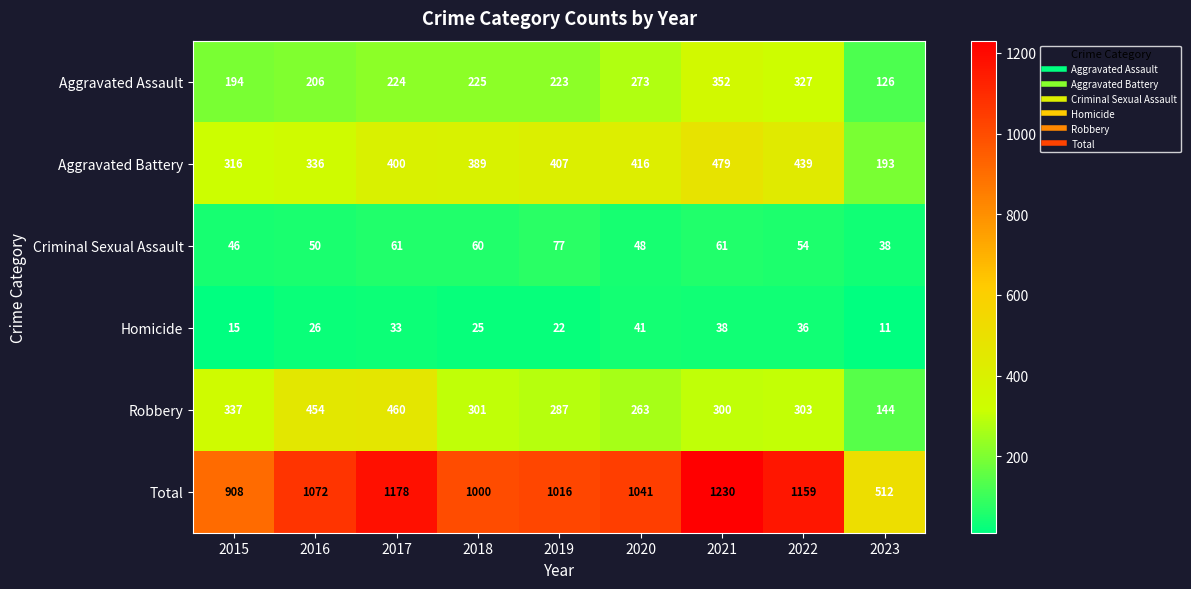

Is it true that Aggravated Assault equals 224 at 2017?

True